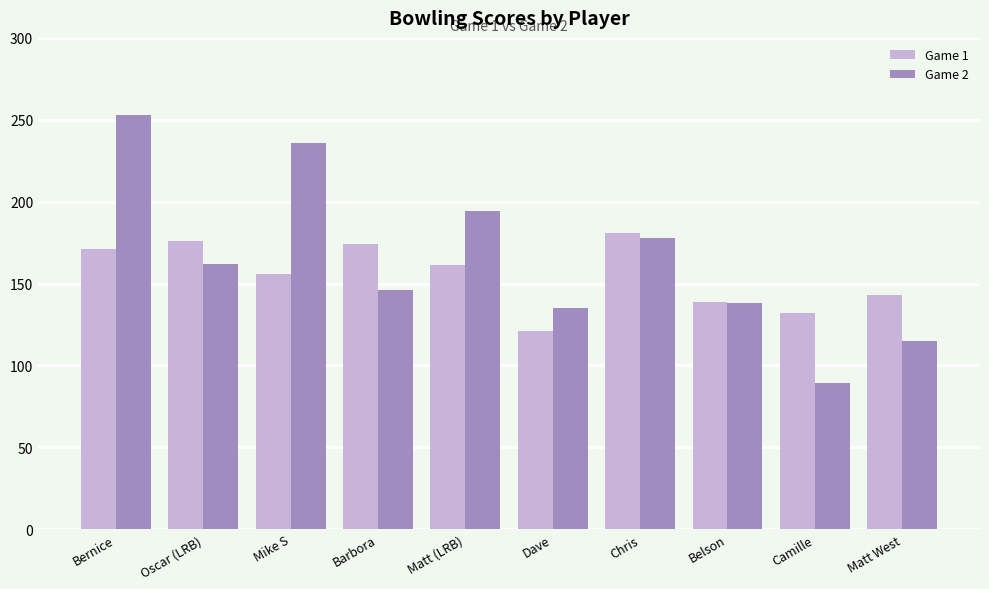

Which series changed the most between Matt (LRB) and Dave?

Game 2